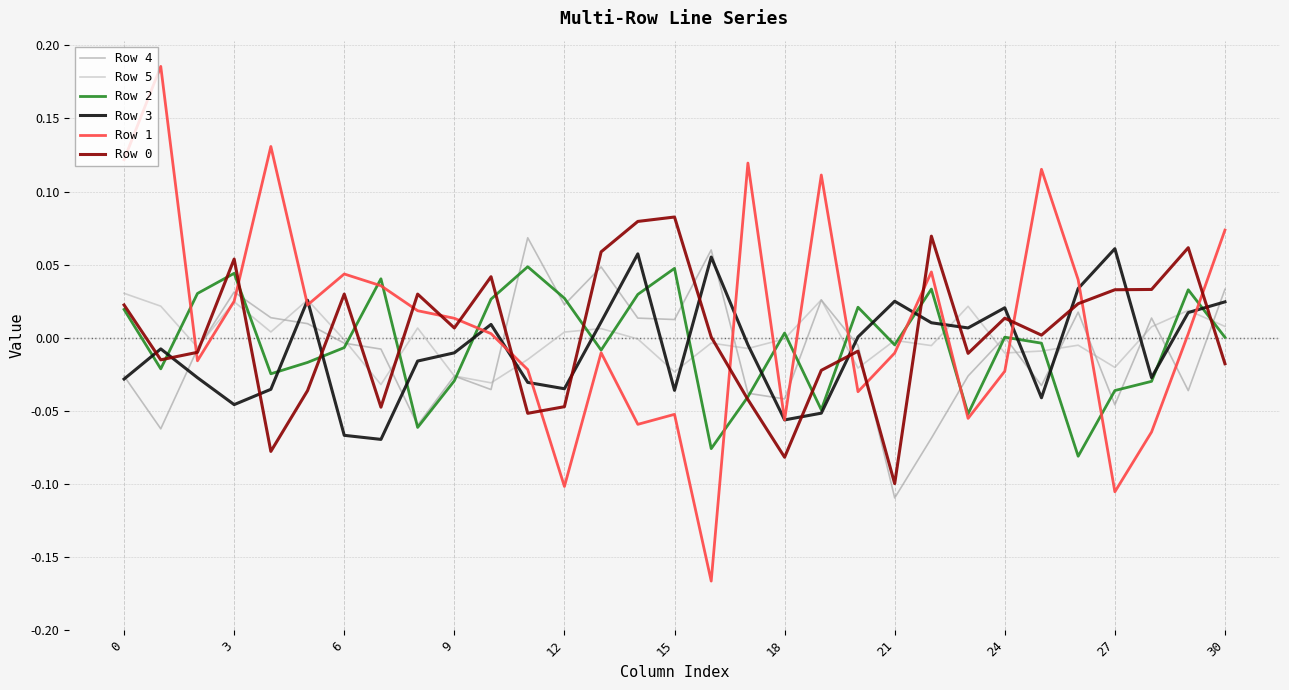

In Row 3, how many points are lower than both neighbors (excluding endpoints)?

8